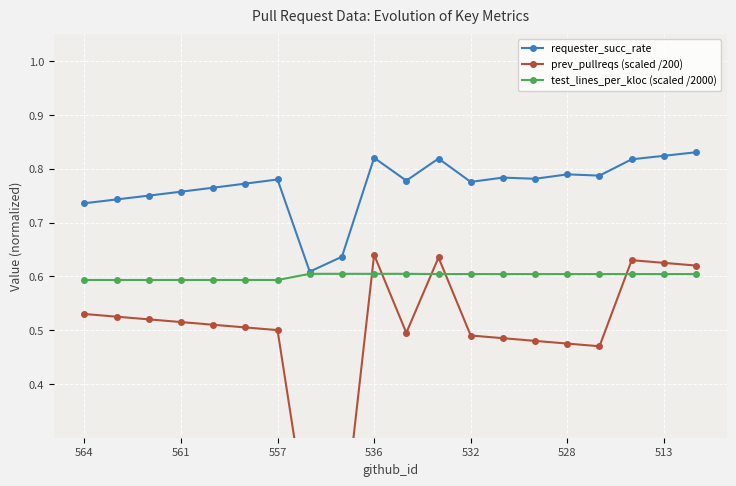

Which series has the largest range (max minus min)?

prev_pullreqs (scaled /200)